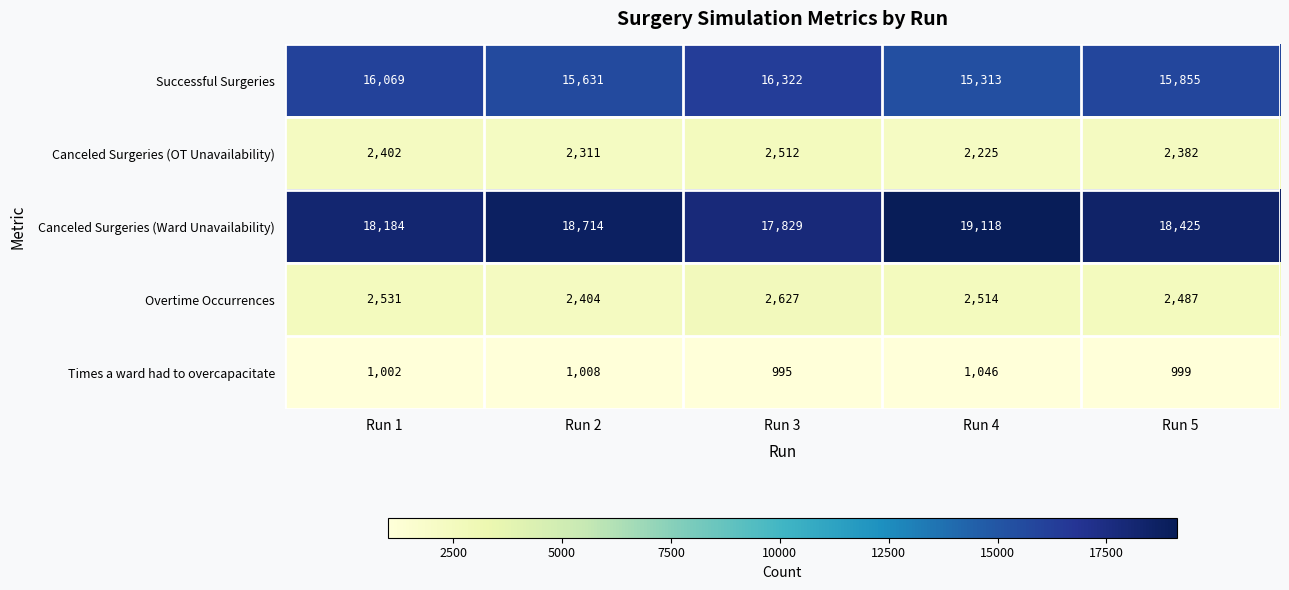

Count the number of categories in the chart.

5